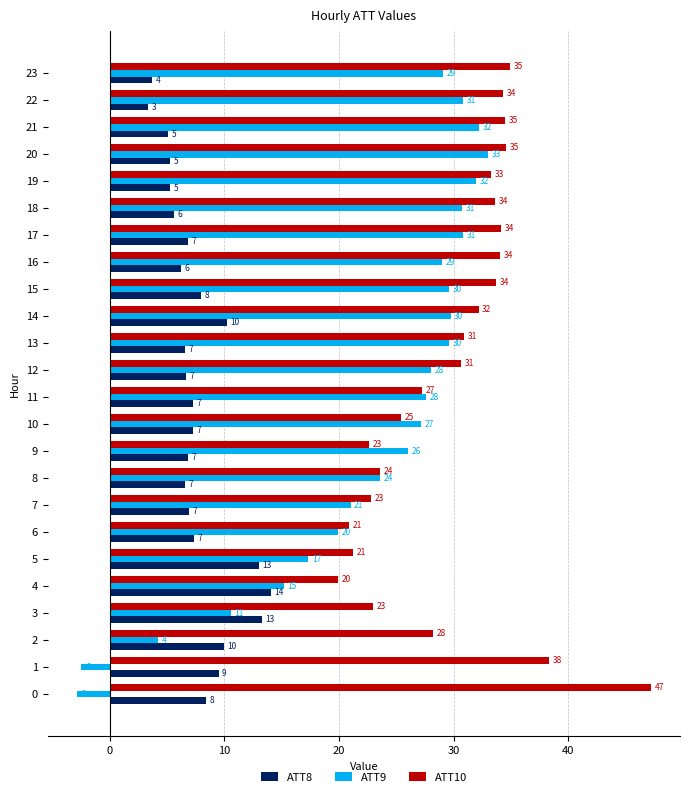

At which category is the sum across all series the highest?

20